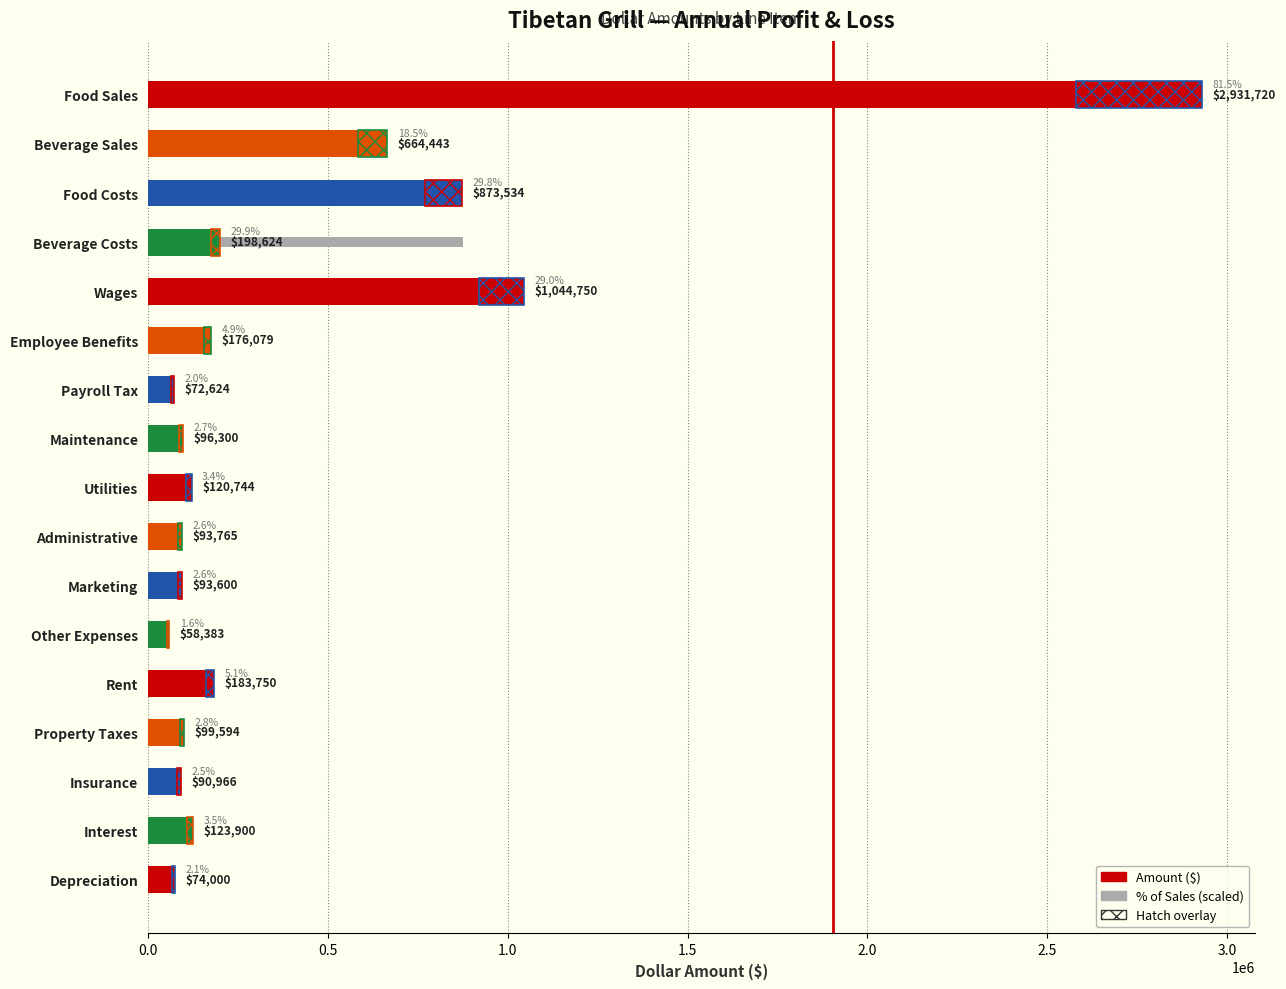

Is it true that Amount ($) equals 47392.9 at Payroll Tax?

False